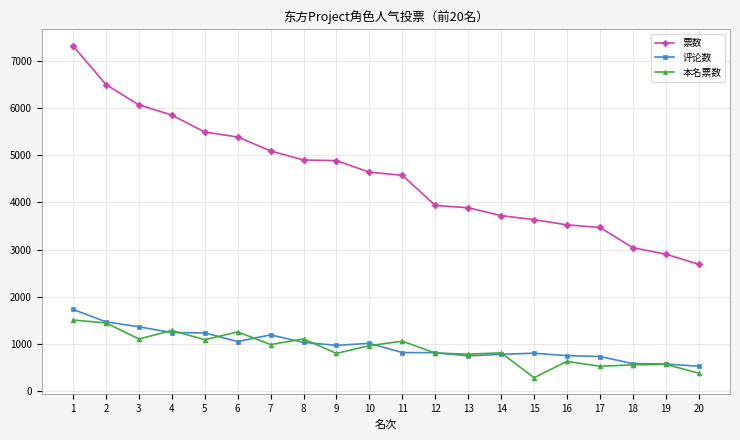

What is the total value across all series at 16?

4907